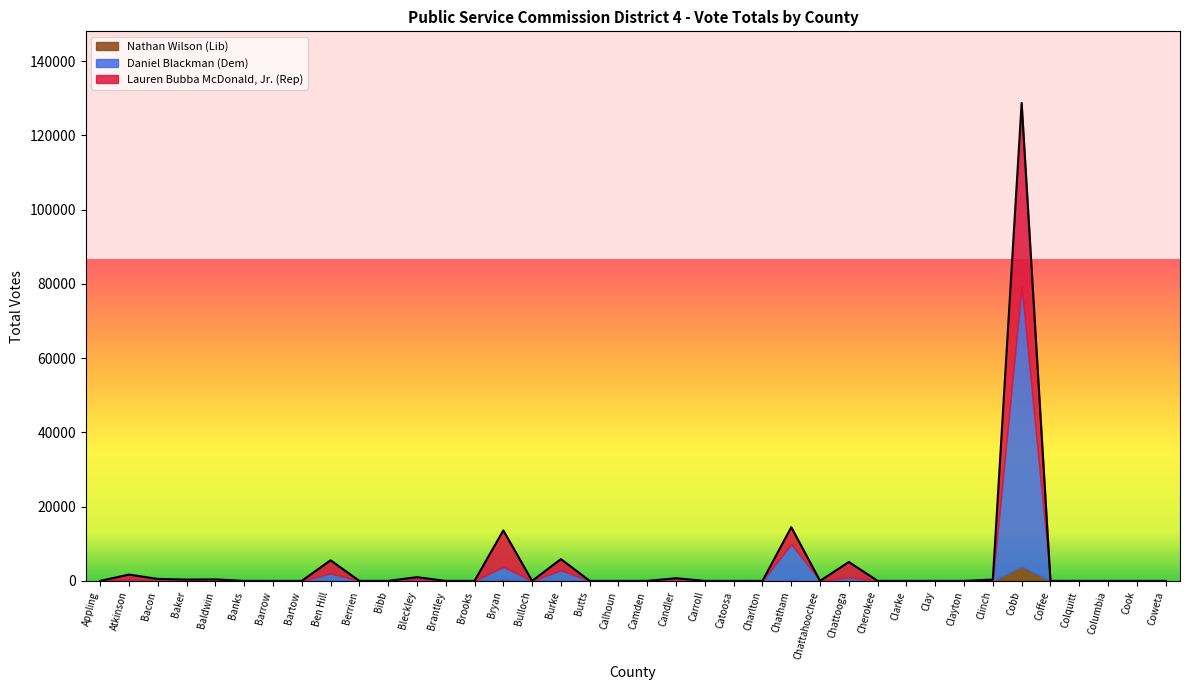

Is it true that Lauren Bubba McDonald, Jr. (Rep) Total equals 0 at Coffee?

True